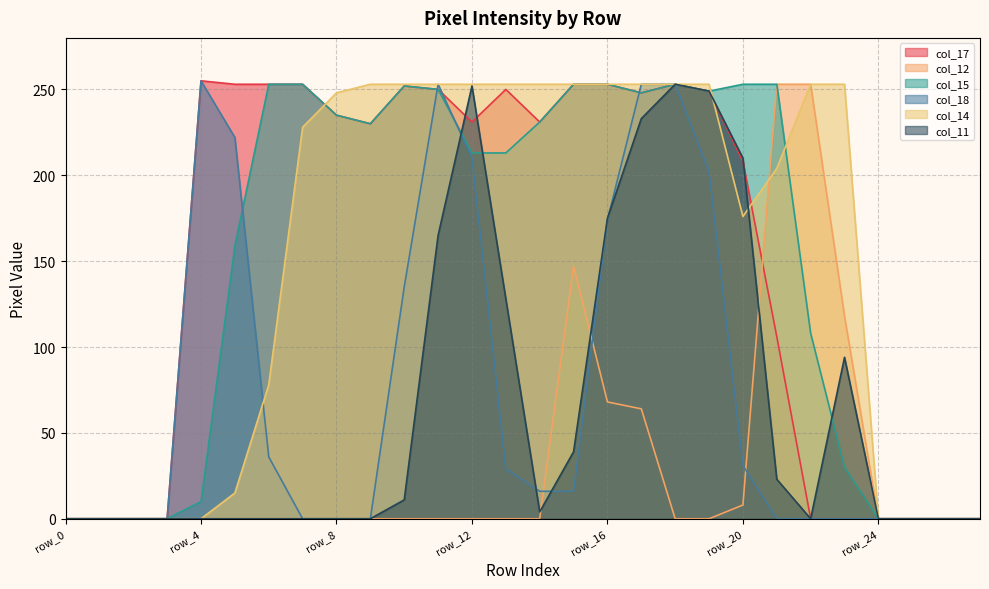

Which series ends up on top after the final intersection of col_14 and col_15?

col_14